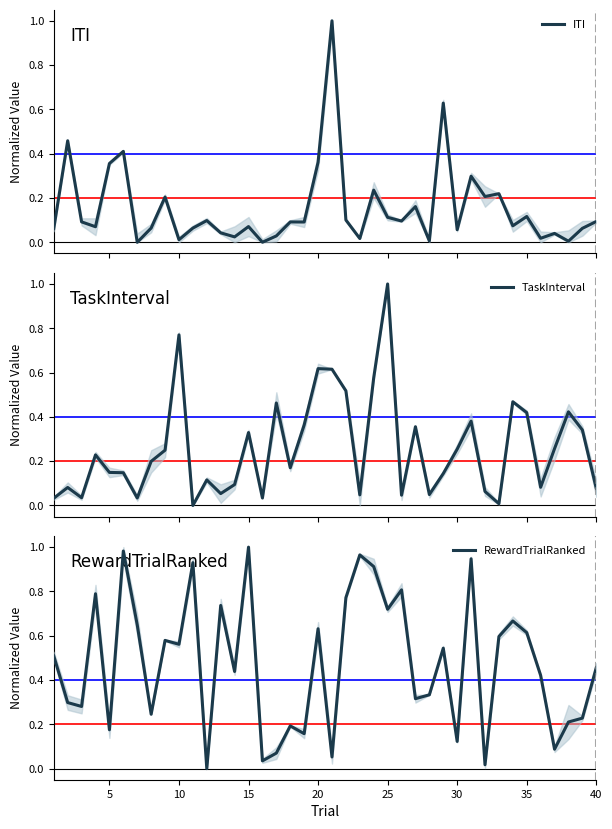

How many interior local valleys does the RewardTrialRanked series have?

14